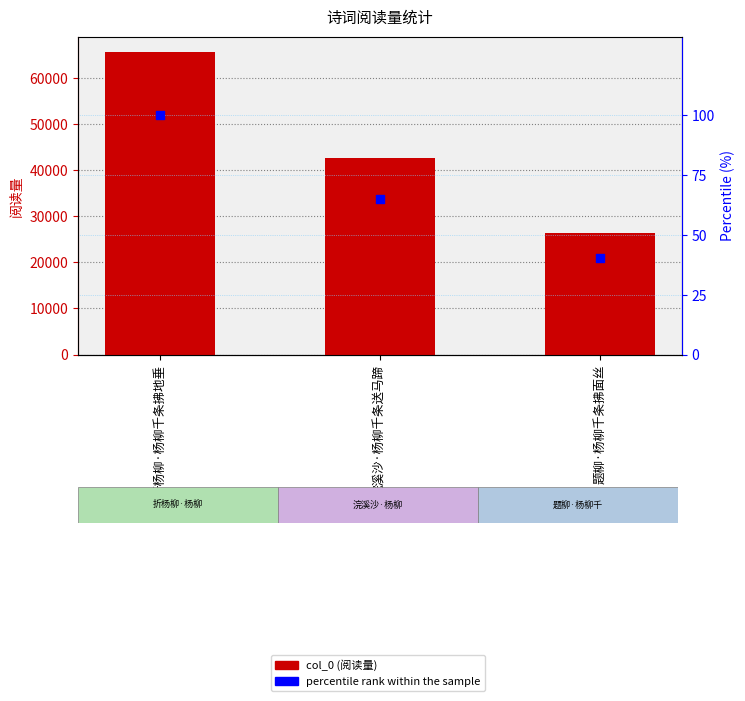

What are all the series names shown in the legend?

col_0, percentile rank within the sample